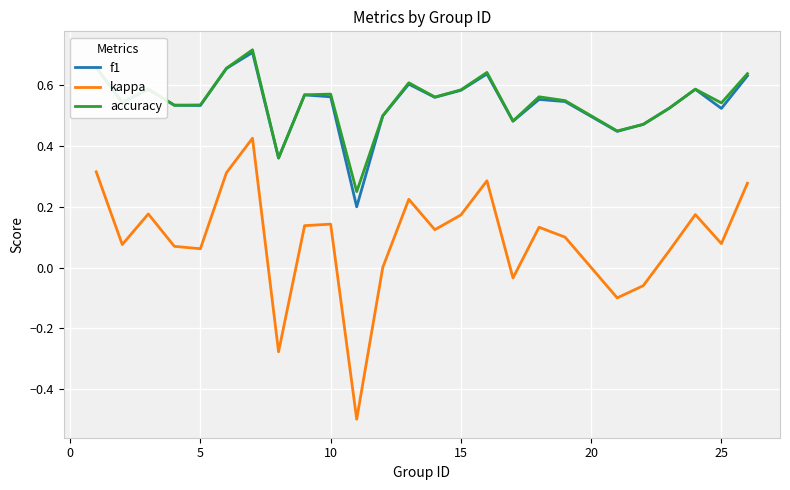

True or false: kappa and f1 cross at least once.

False